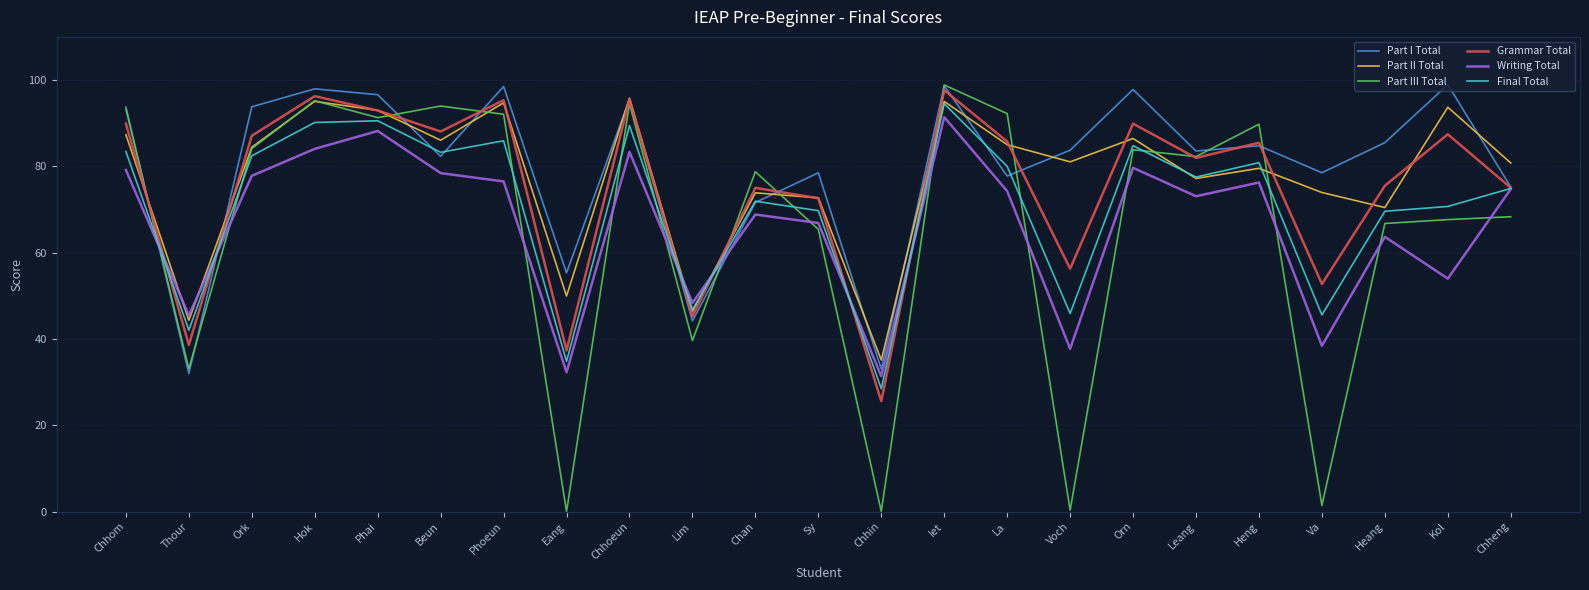

What position from the right is Chhom?

23